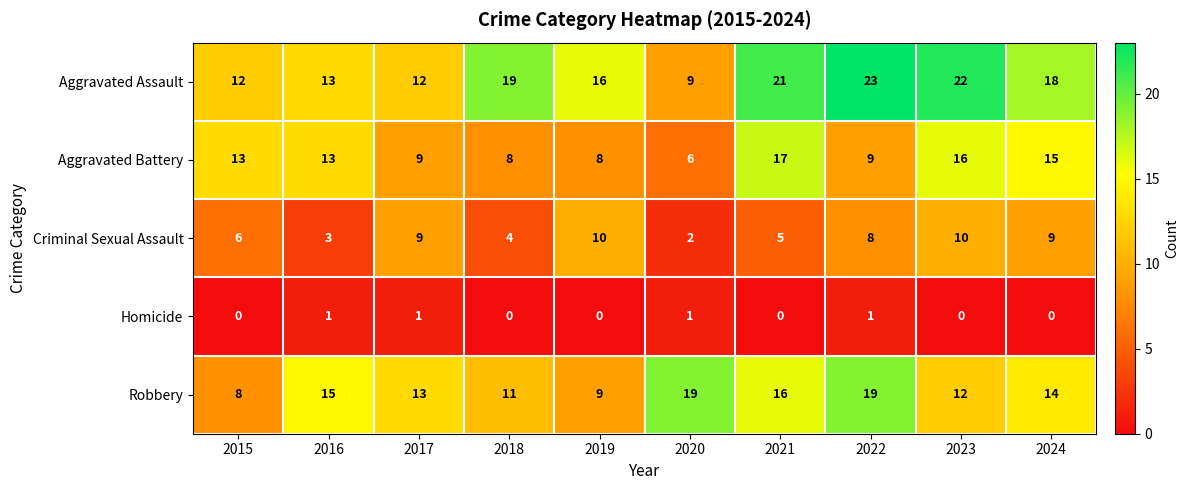

What is the spread (max minus min) of values at 2022?

22